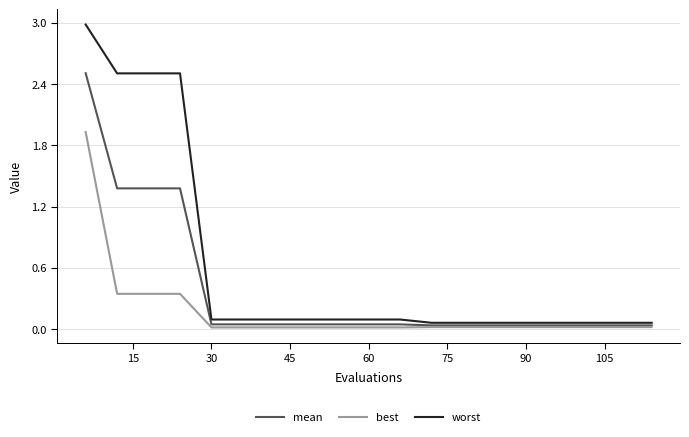

What is the average value of the best series?

0.2